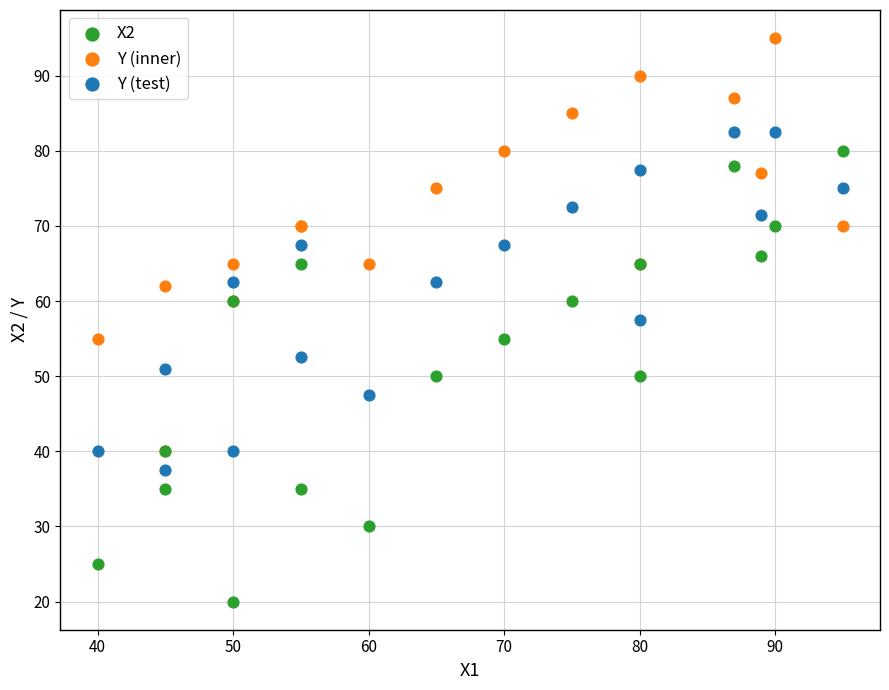

Which series contains the highest Y value?

Y (inner)